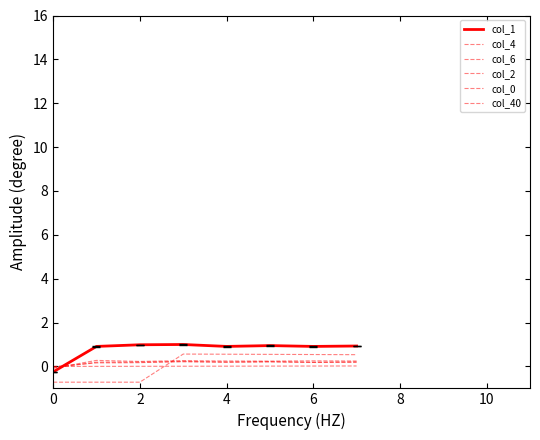

How many col_0 values are between 0 and 1?

7